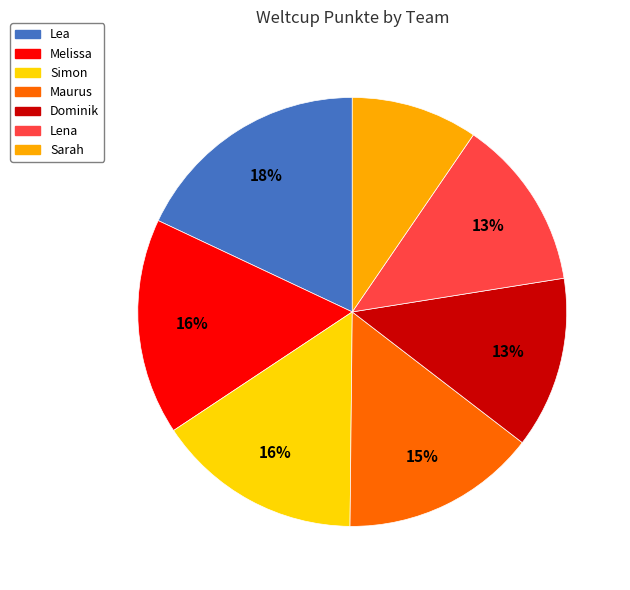

Approximately how many times larger is the value at Lena compared to Lea?

0.7